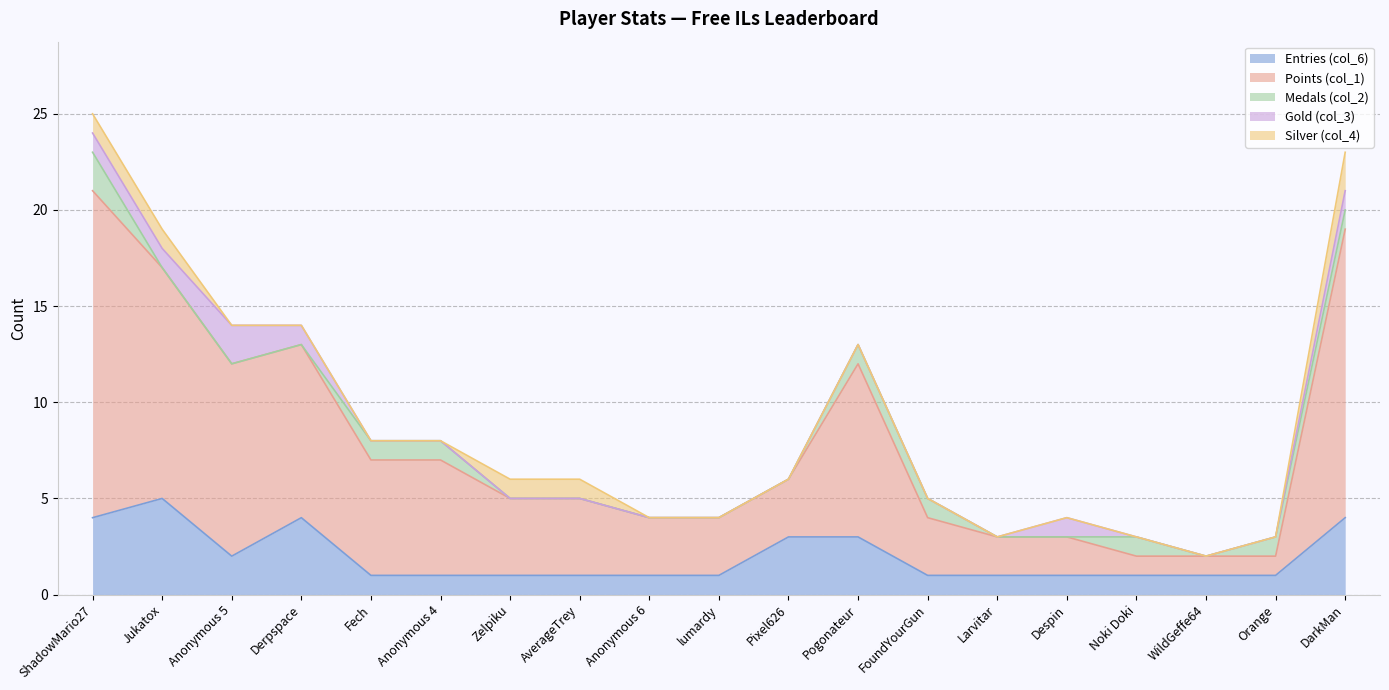

The Silver (col_4) series shows 1 at lumardy. True or false?

False